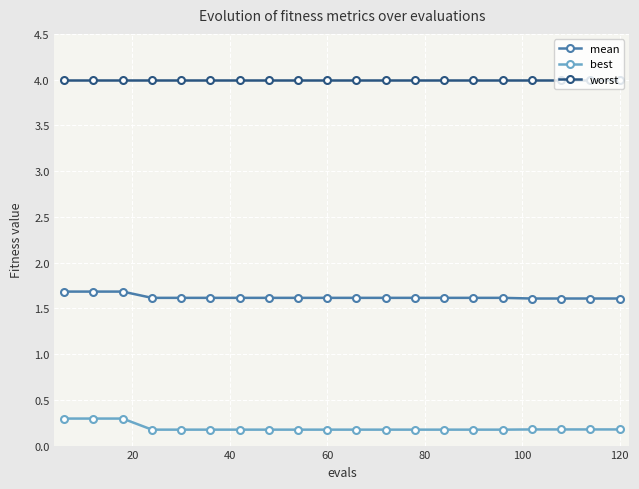

Count the mean values in the range 1 to 2.

20